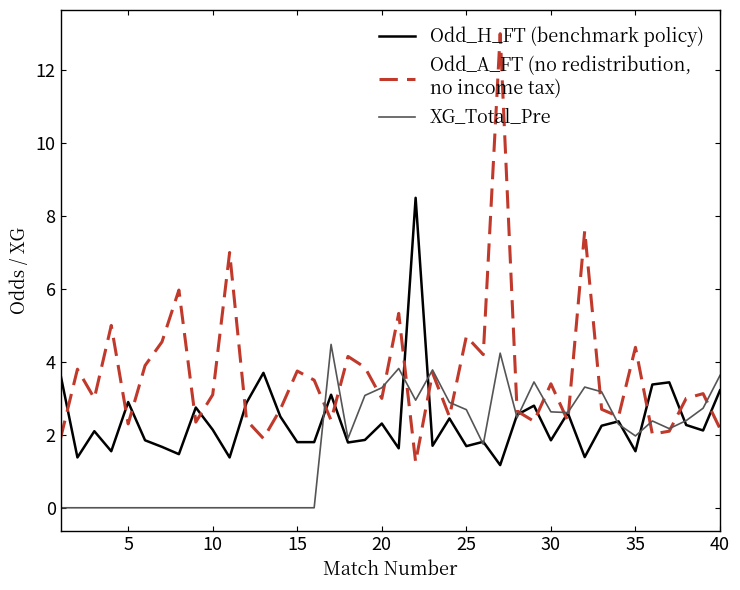

What is the maximum value shown in the chart?

13.0